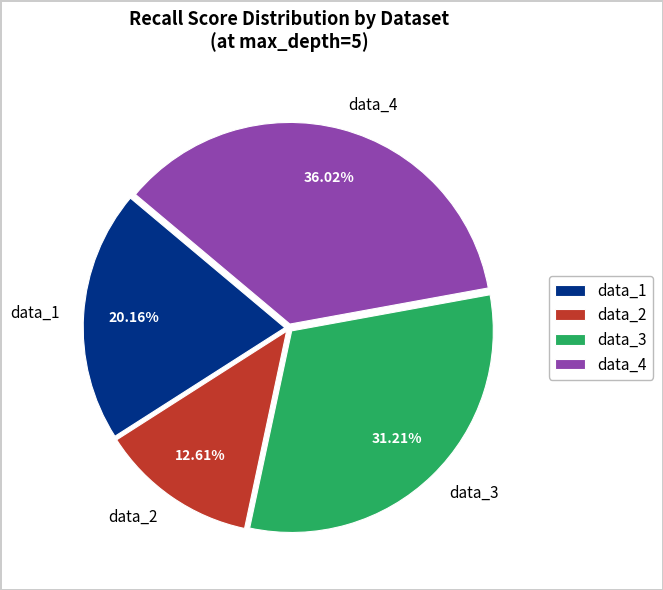

Is there a majority slice in this chart?

No